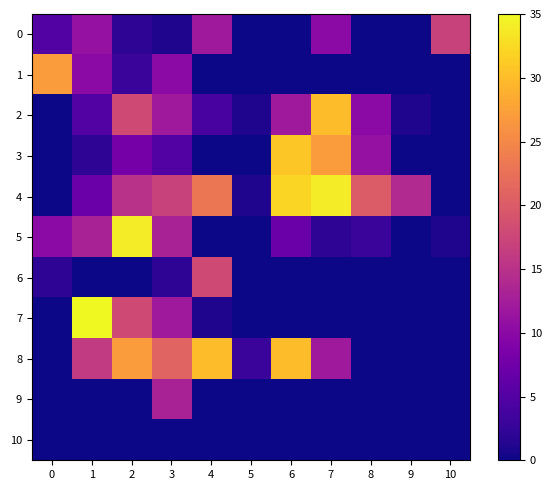

Count the number of categories in the chart.

11